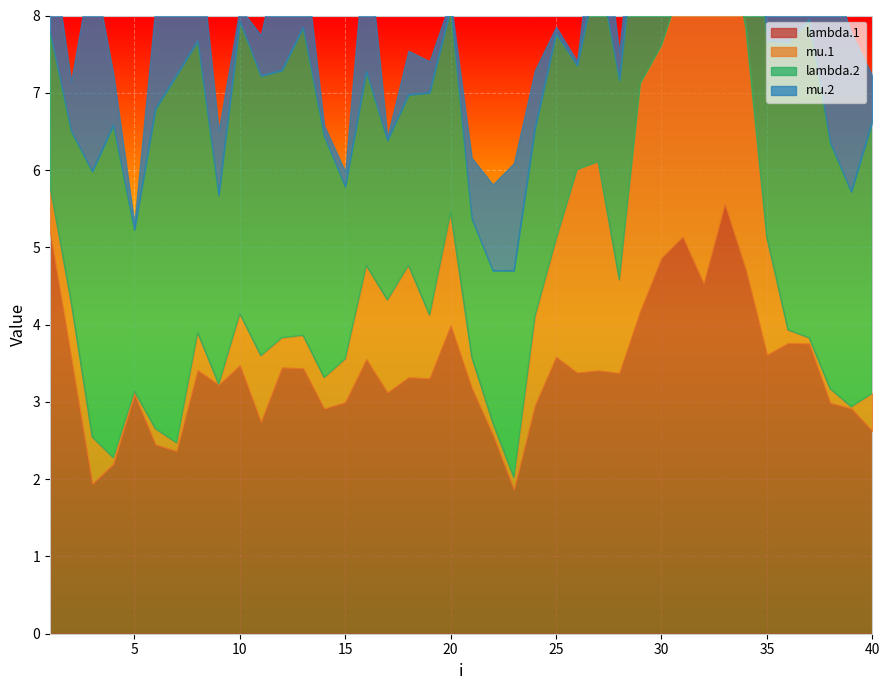

How many values in the lambda.2 series exceed 2?

36